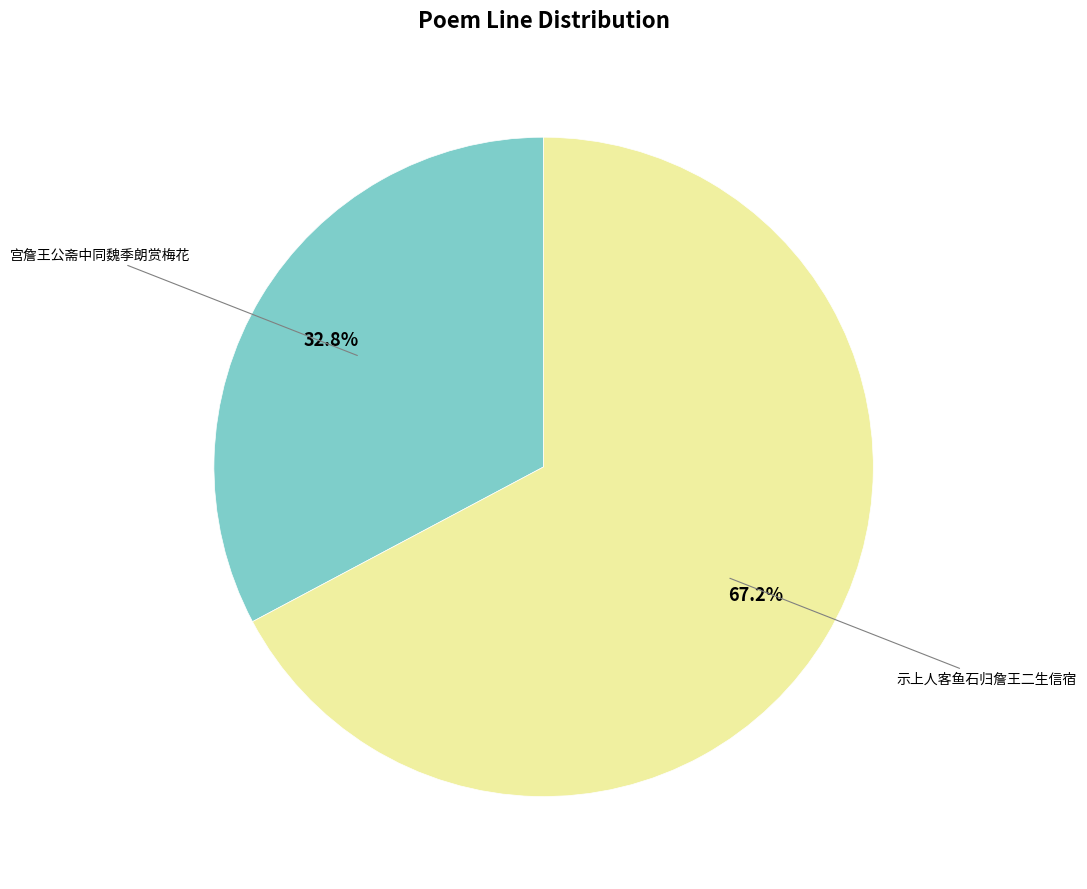

Which slice is the smallest?

宫詹王公斋中同魏季朗赏梅花